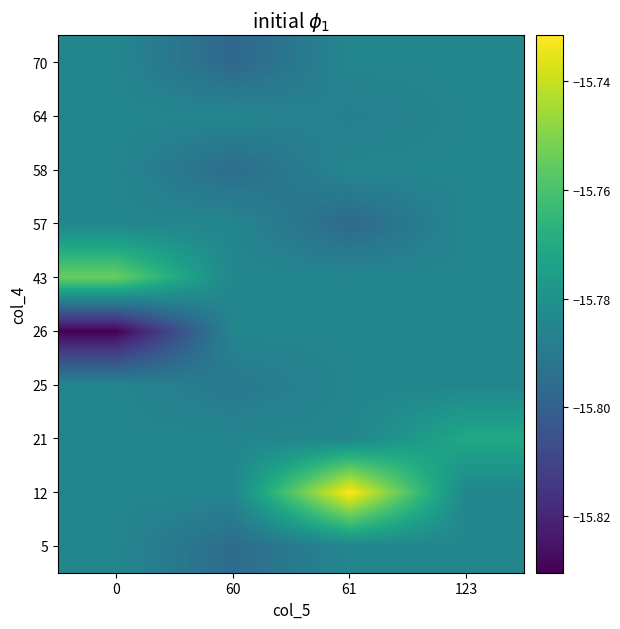

How many categories are shown in the chart?

4